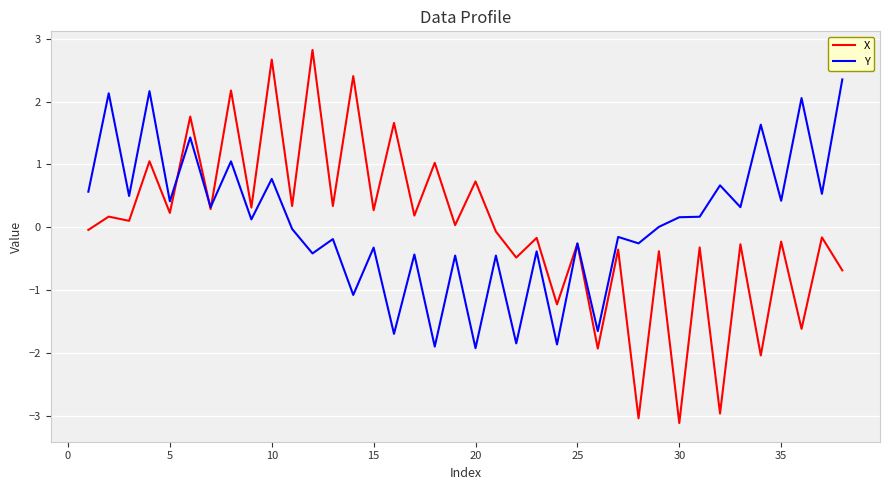

List the series in order of their peak value, highest first.

X, Y